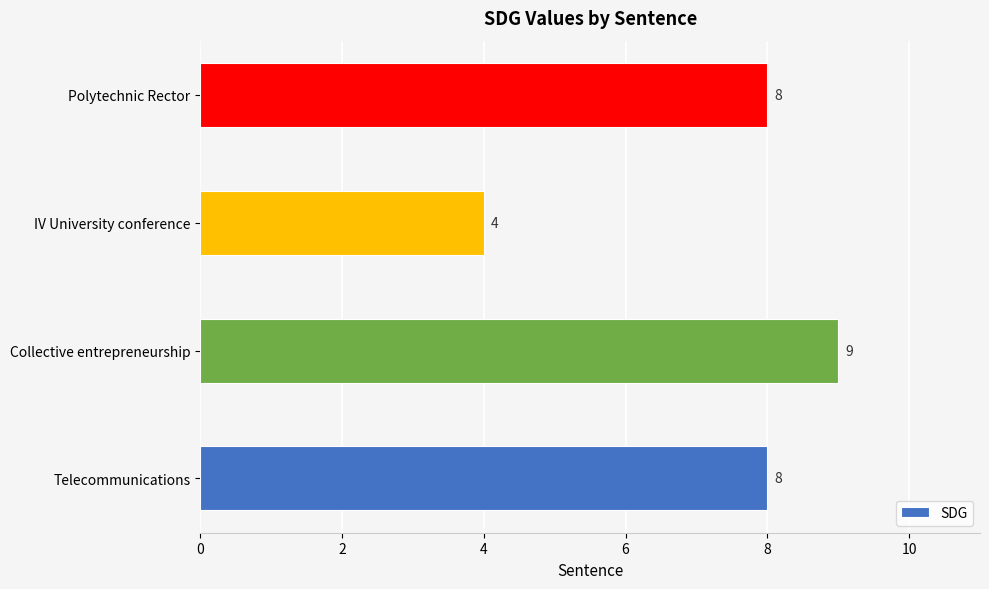

At which category does the chart reach its peak across all series?

Collective entrepreneurship